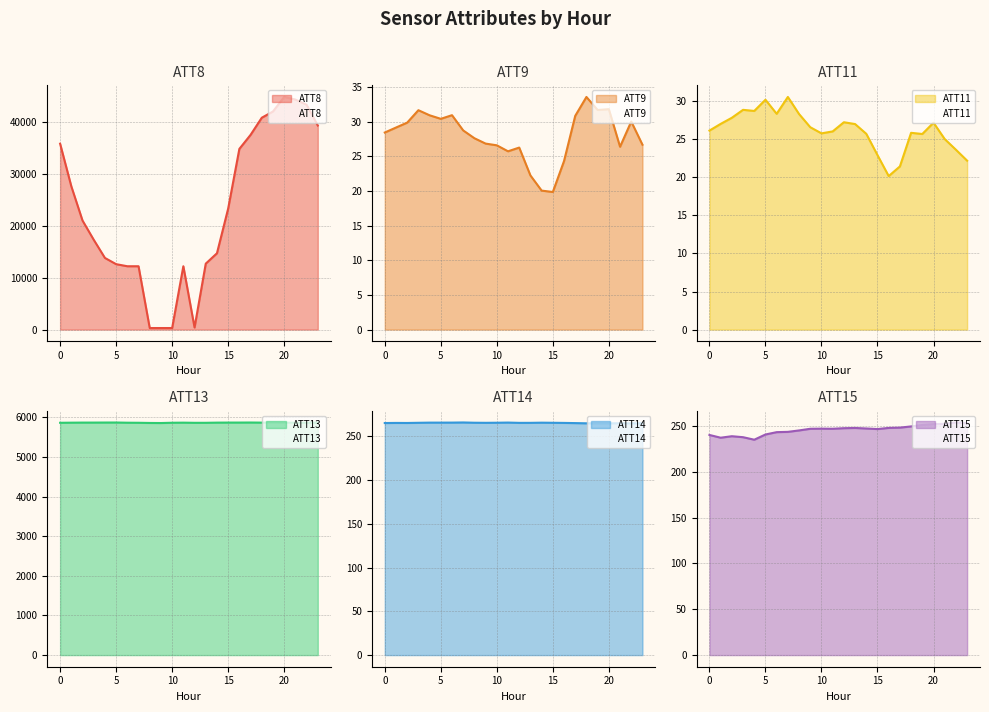

True or false: ATT14 and ATT8 intersect in this chart.

False